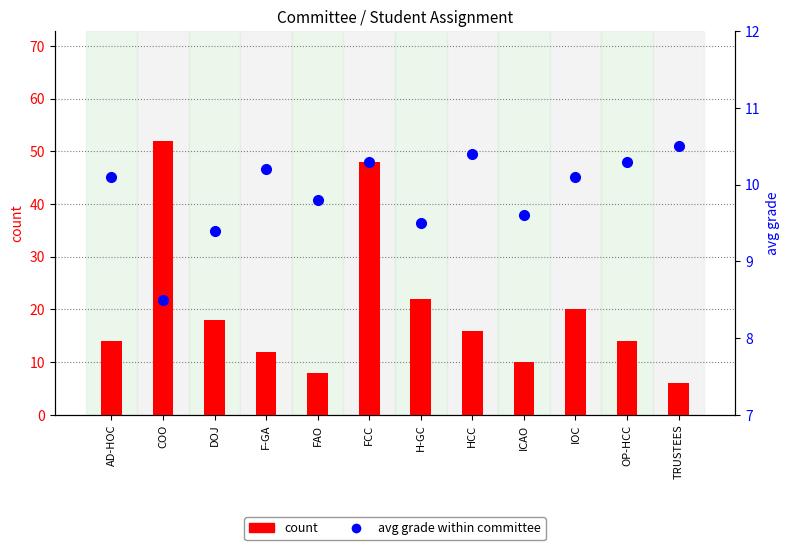

What is the value of the count bar at the 9th from the left?

10.0